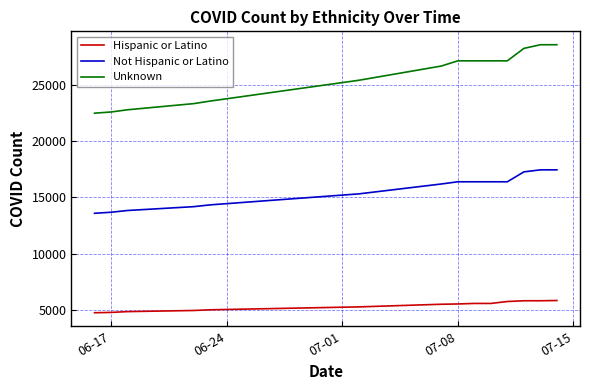

Which series has the widest spread of values?

Unknown